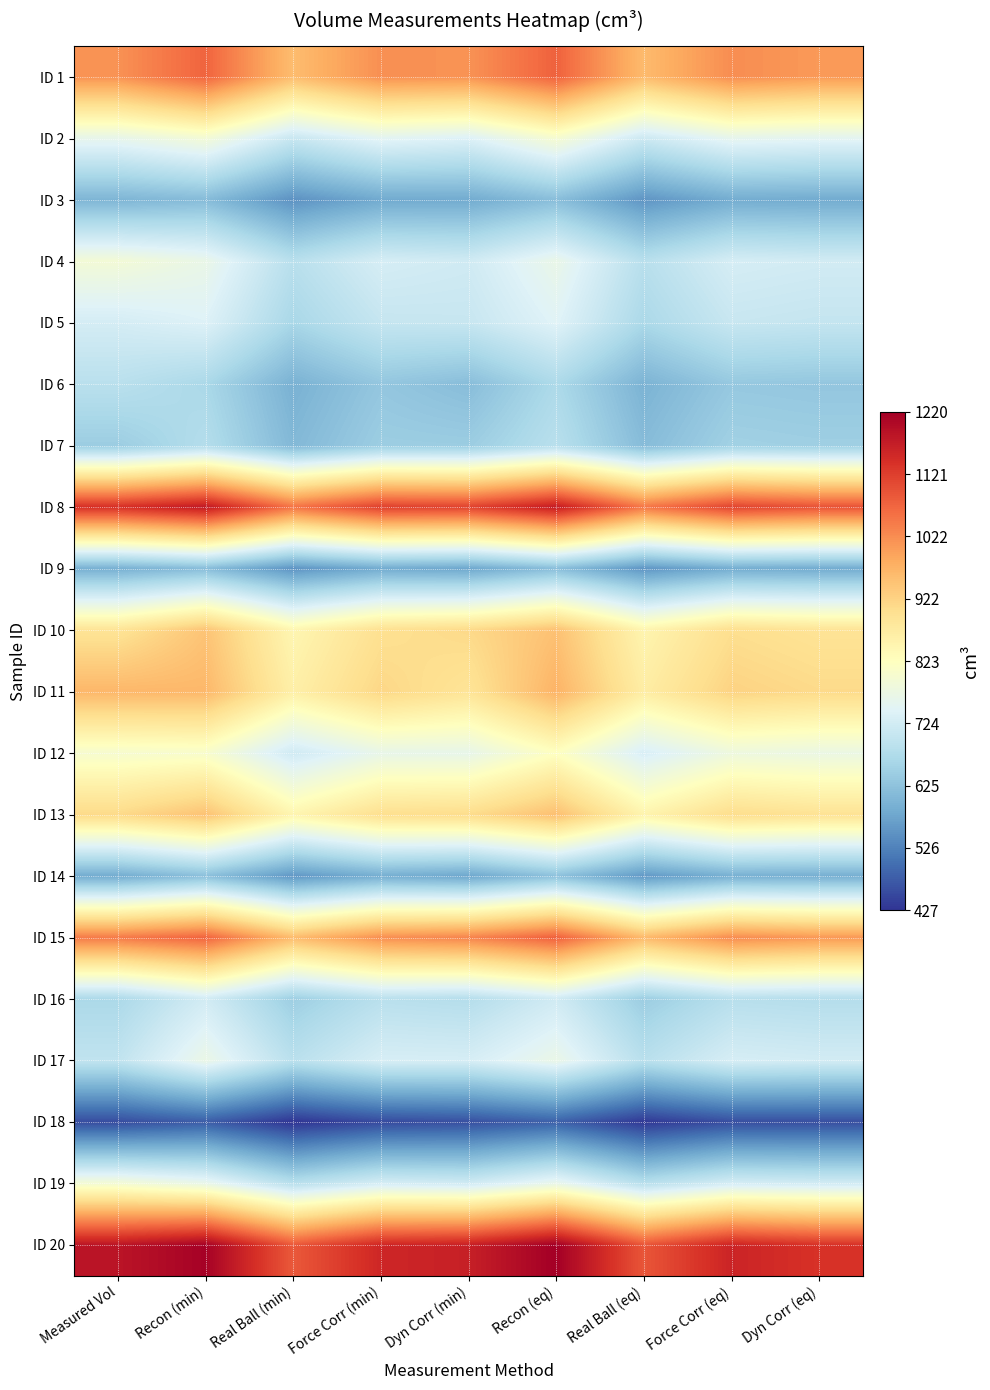

Which series has the widest spread of values?

ID 20